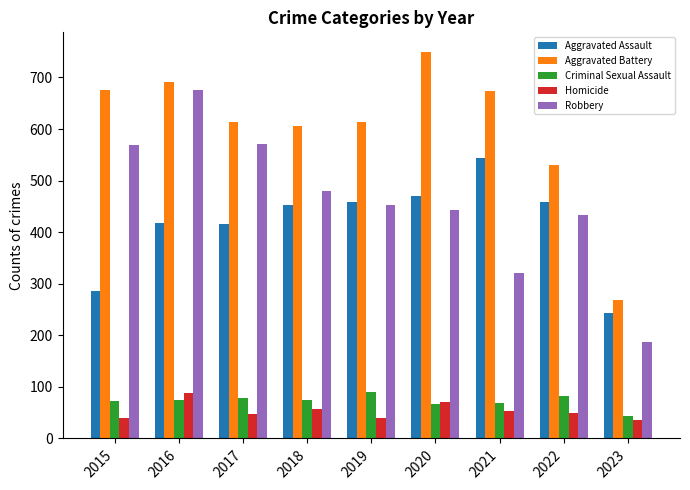

How many data points in Robbery are less than 452?

4